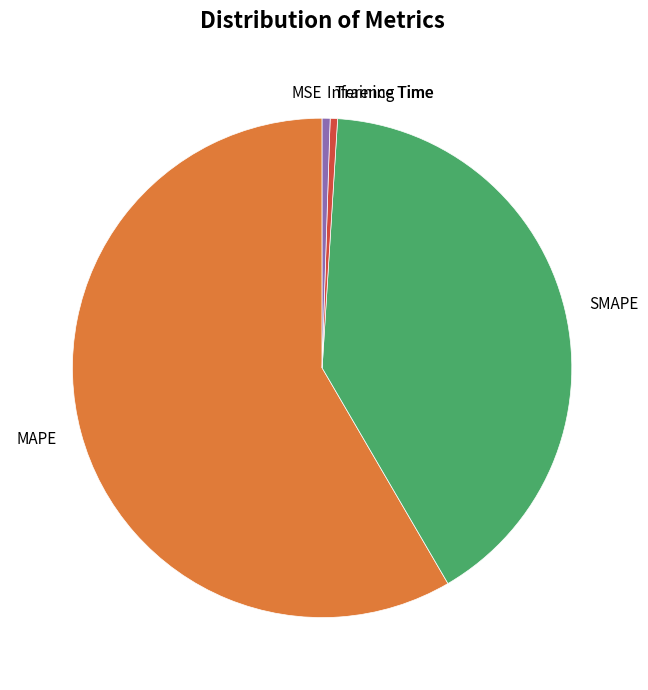

Which has a higher value, SMAPE or Inference Time?

SMAPE